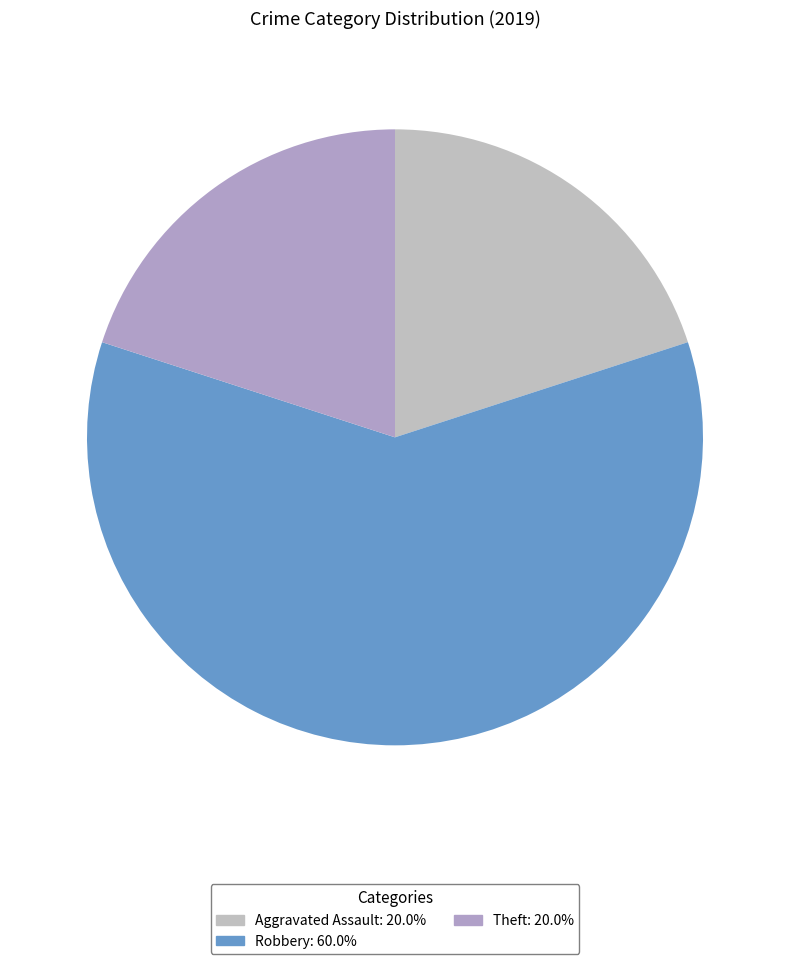

How many slices are in this pie chart?

3